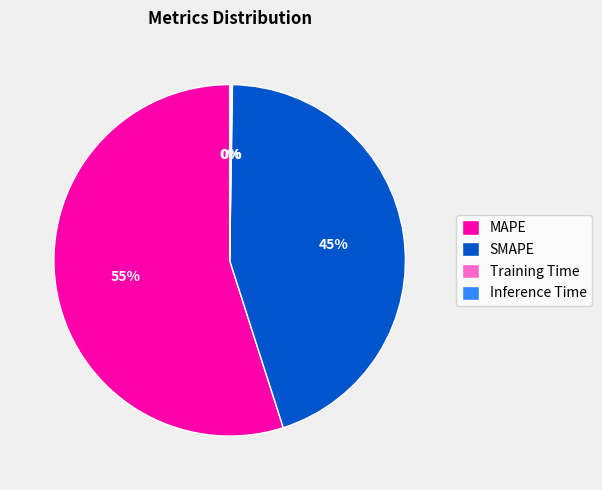

Does any single category account for the majority?

Yes